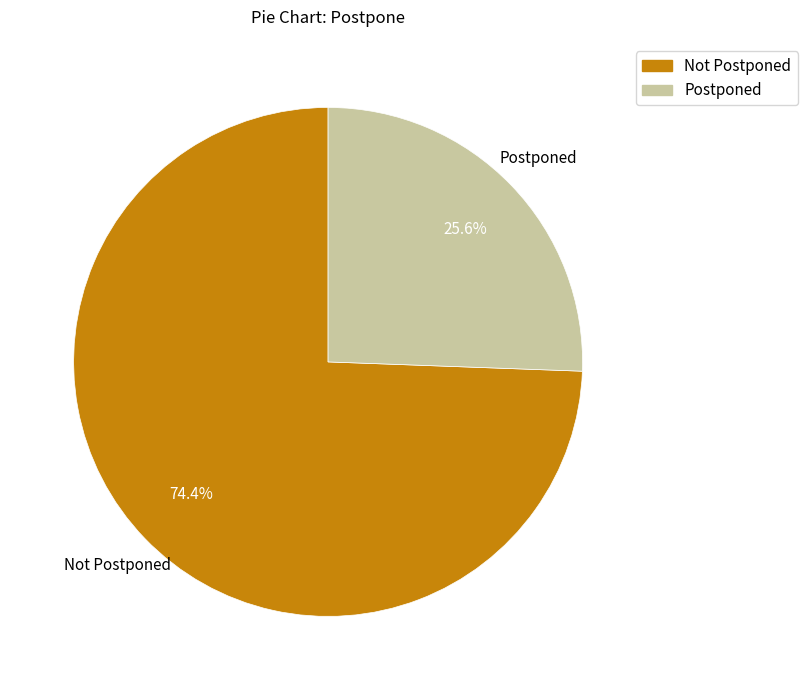

Does any single category account for the majority?

Yes